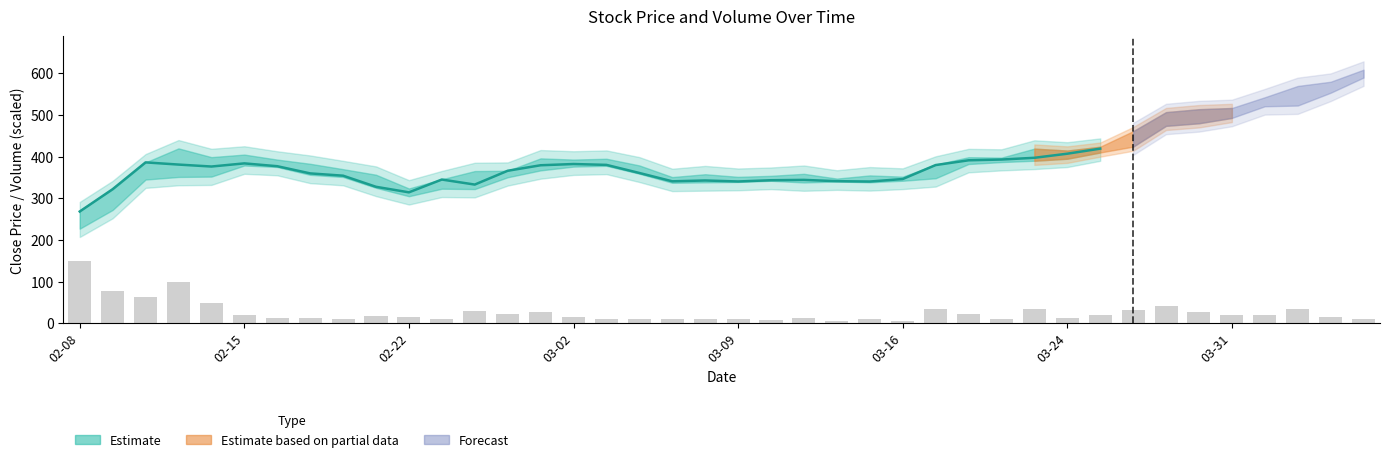

Does the chart contain any negative values?

No